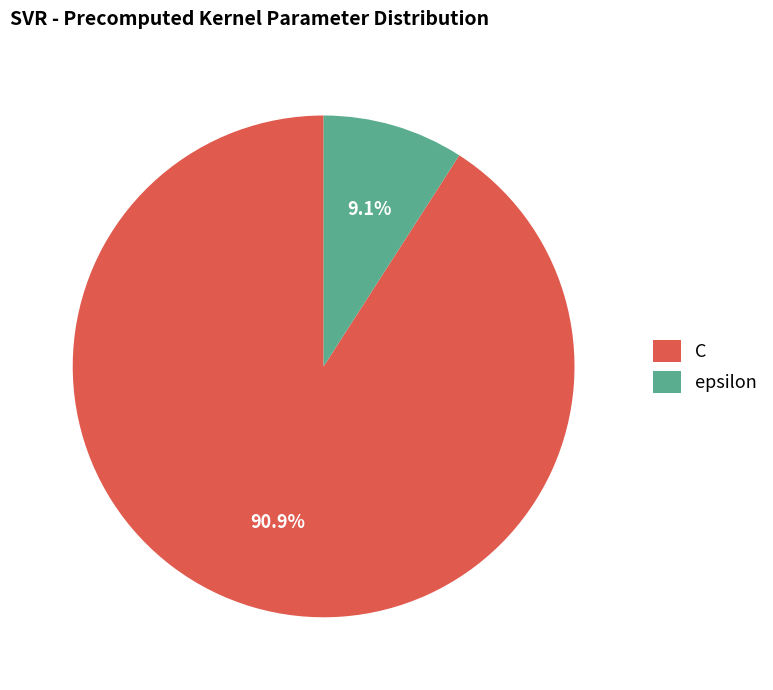

Which category has the biggest portion of the pie?

C